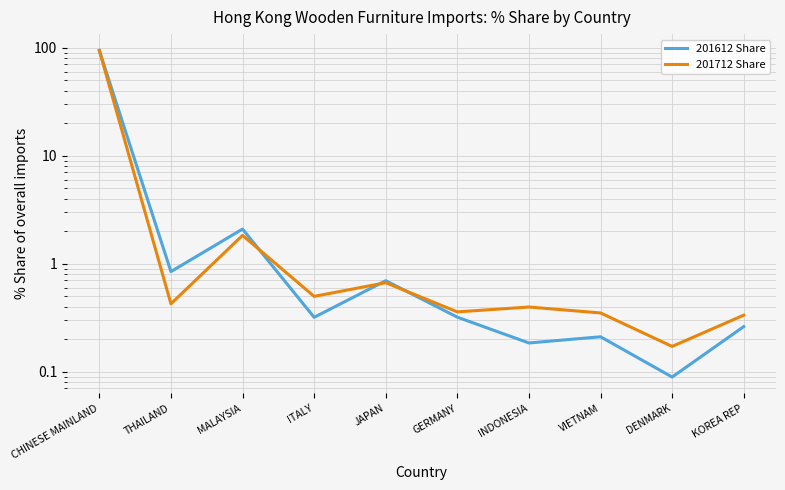

Which series has the largest total across all categories?

201712 Share